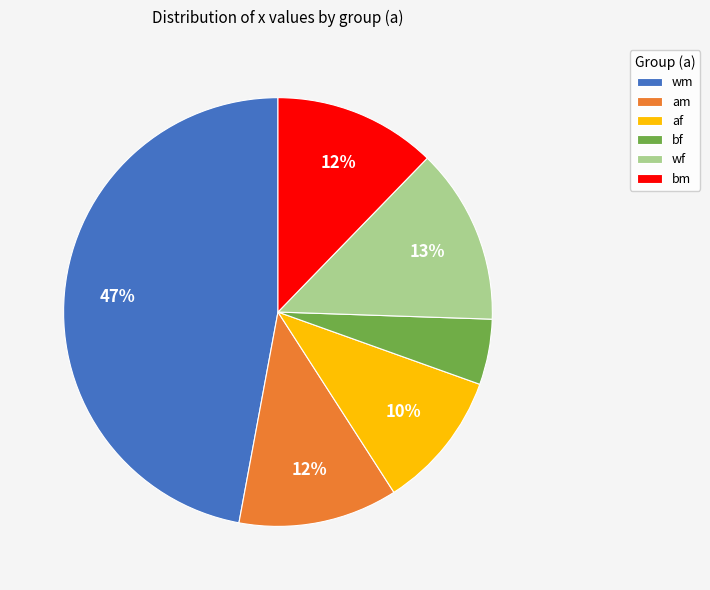

How many segments does this pie chart have?

6